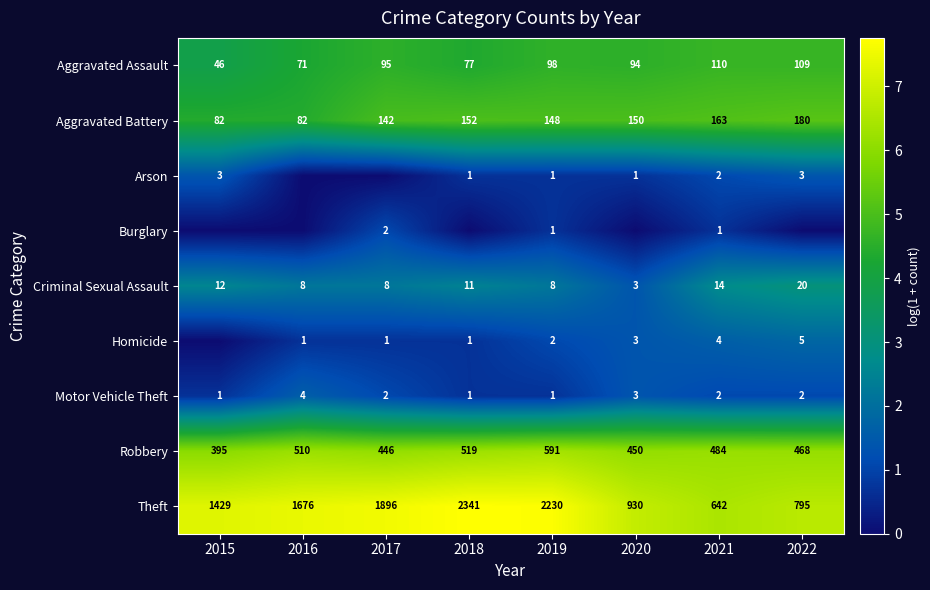

Is it true that Aggravated Assault equals 4.6 at 2020?

True